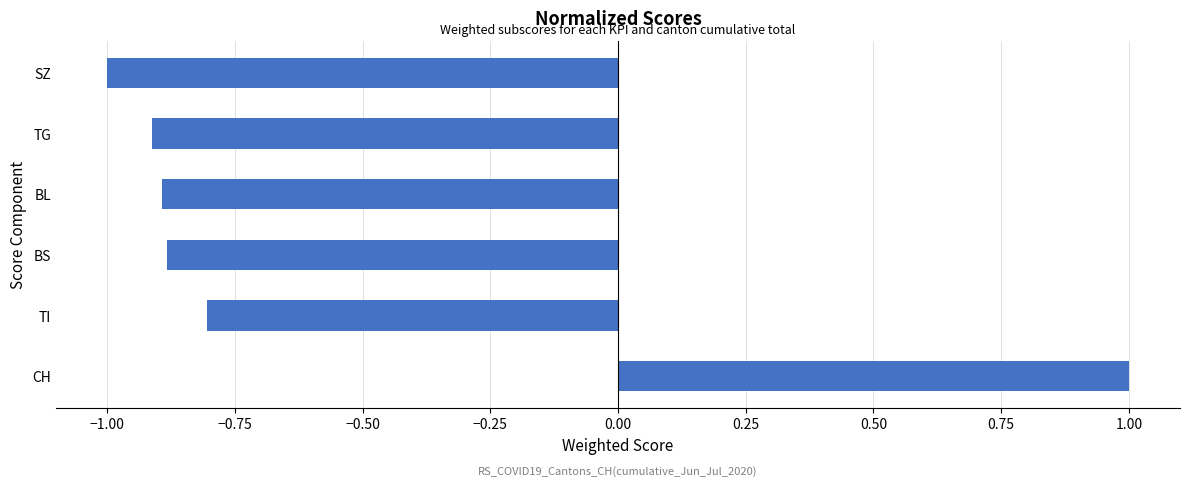

Reading bottom to top, what are all the values shown in this chart?

CH=1.0	TI=-0.8	BS=-0.9	BL=-0.9	TG=-0.9	SZ=-1.0